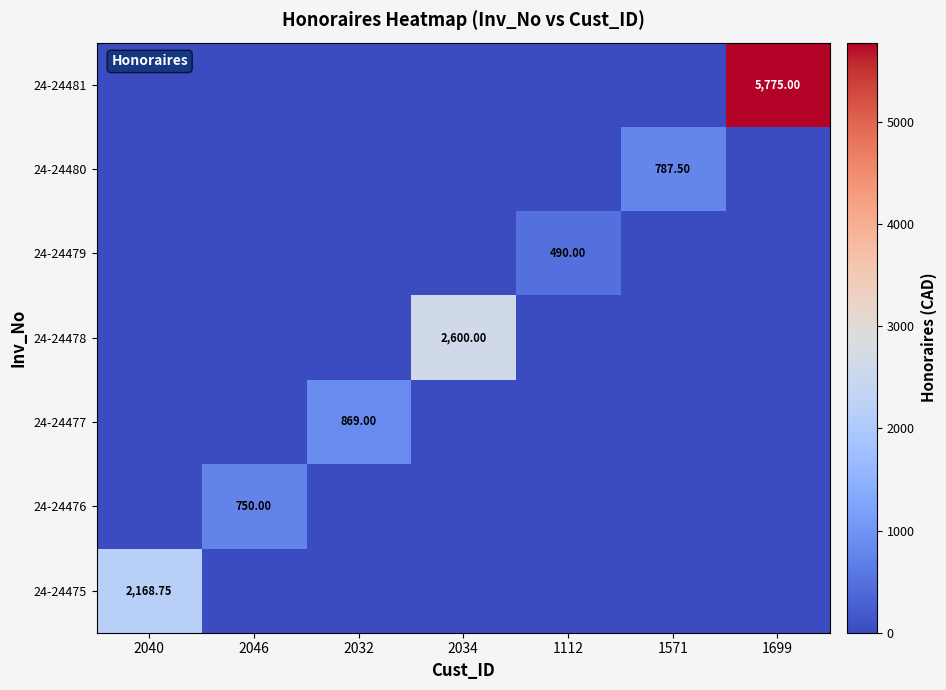

Which series has the largest total across all categories?

24-24481